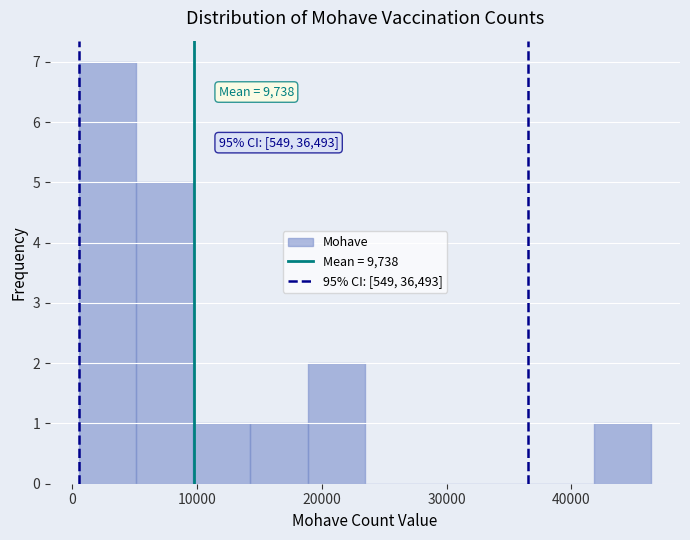

Which range on the x-axis has the tallest bar?

1000 to 5000